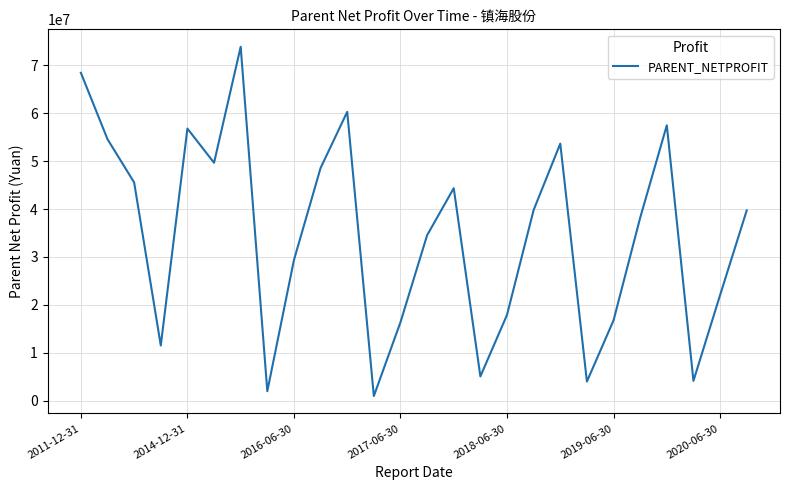

What is the maximum value shown in the chart?

73902055.3